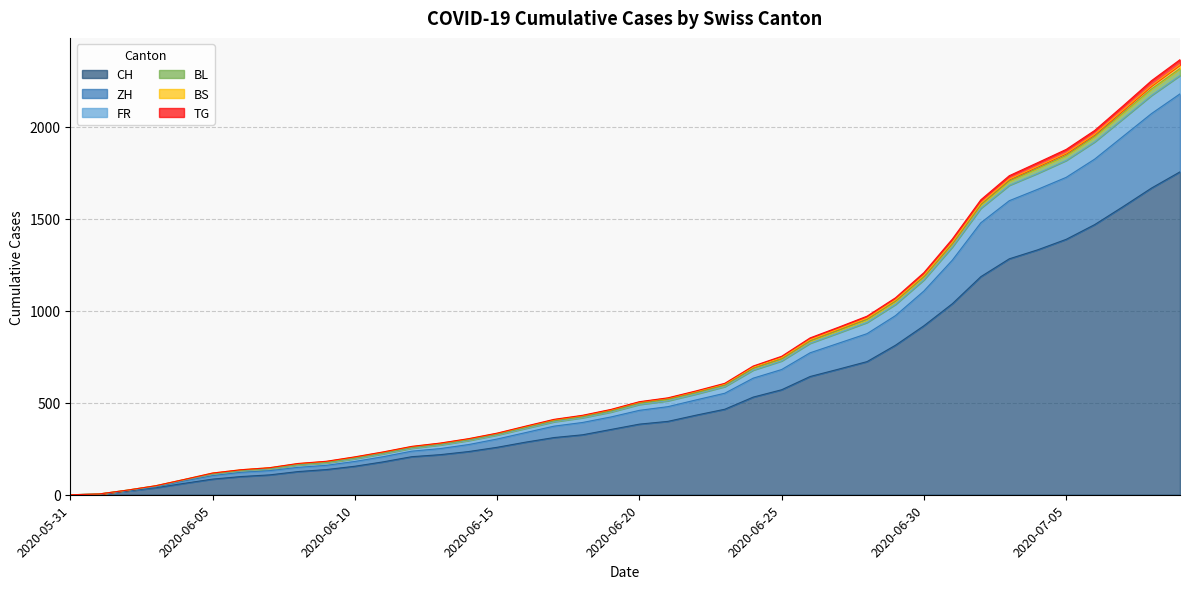

True or false: CH and TG intersect in this chart.

False